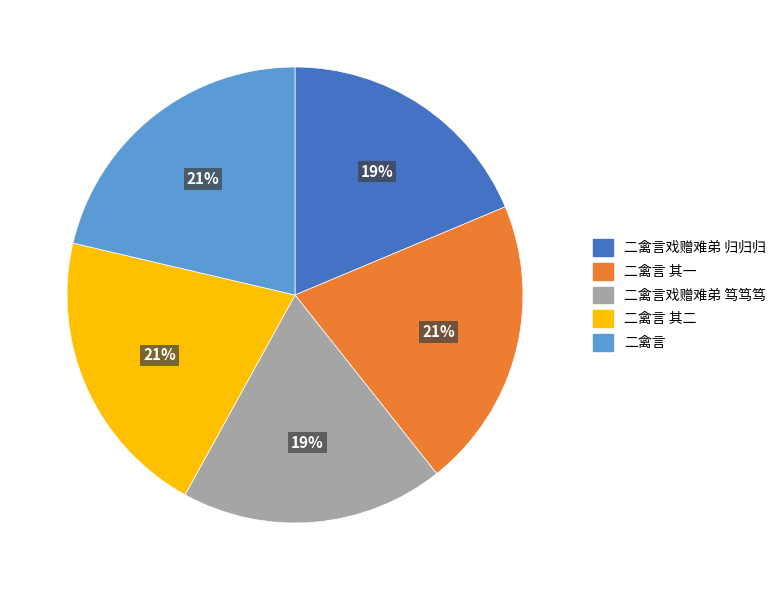

The 二禽言 其一 slice represents 21% of the pie. True or false?

True